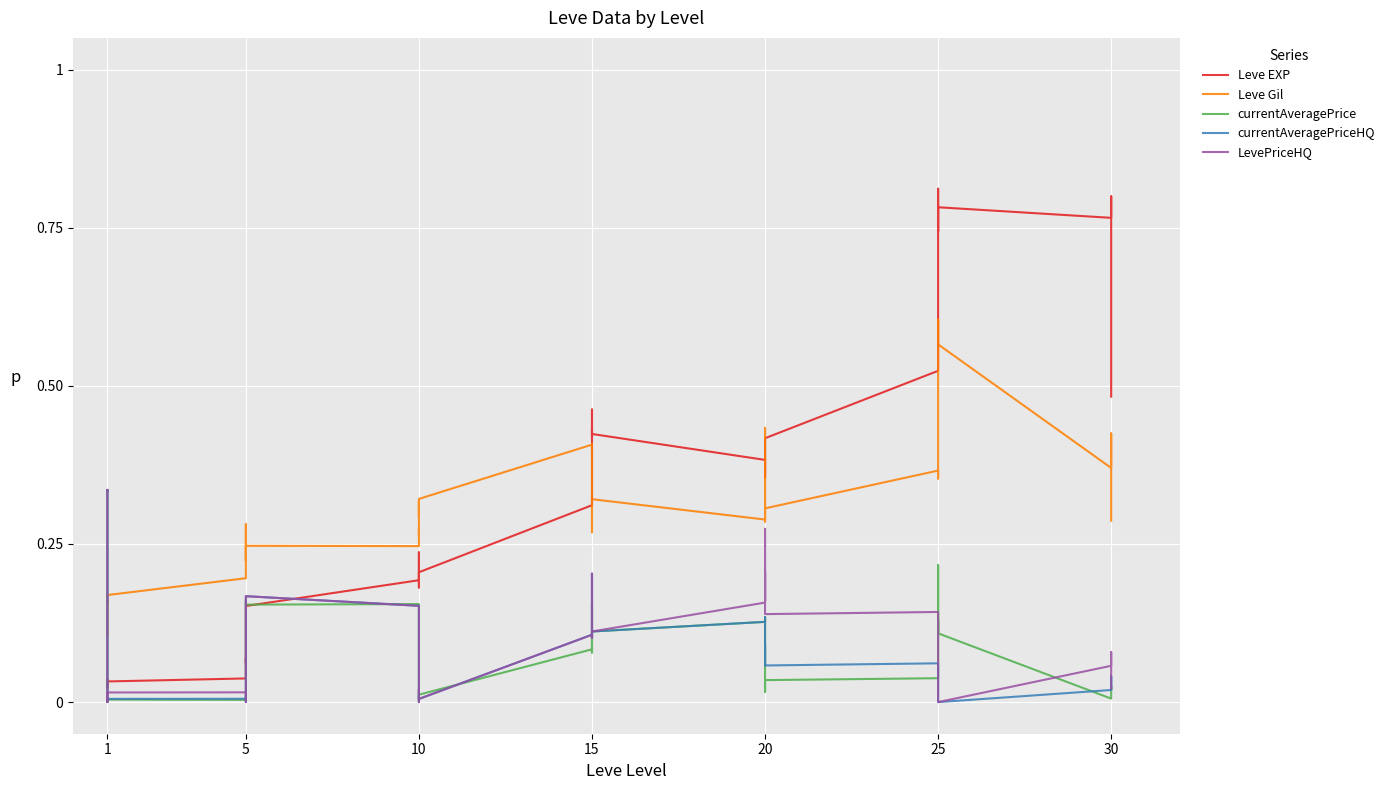

What is the maximum value for Leve EXP?

0.8